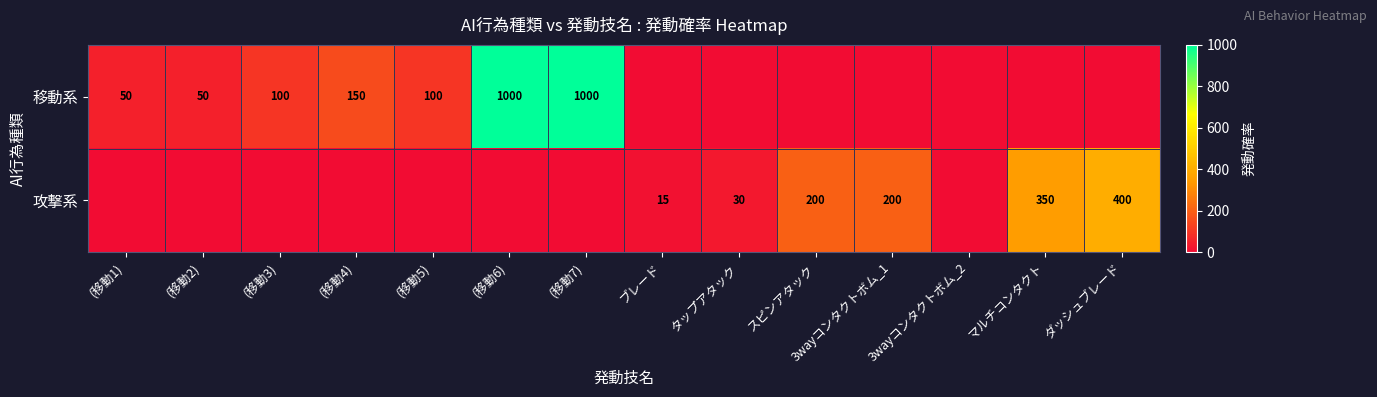

What is the sum of the 移動系 values at (移動1) and (移動3)?

150